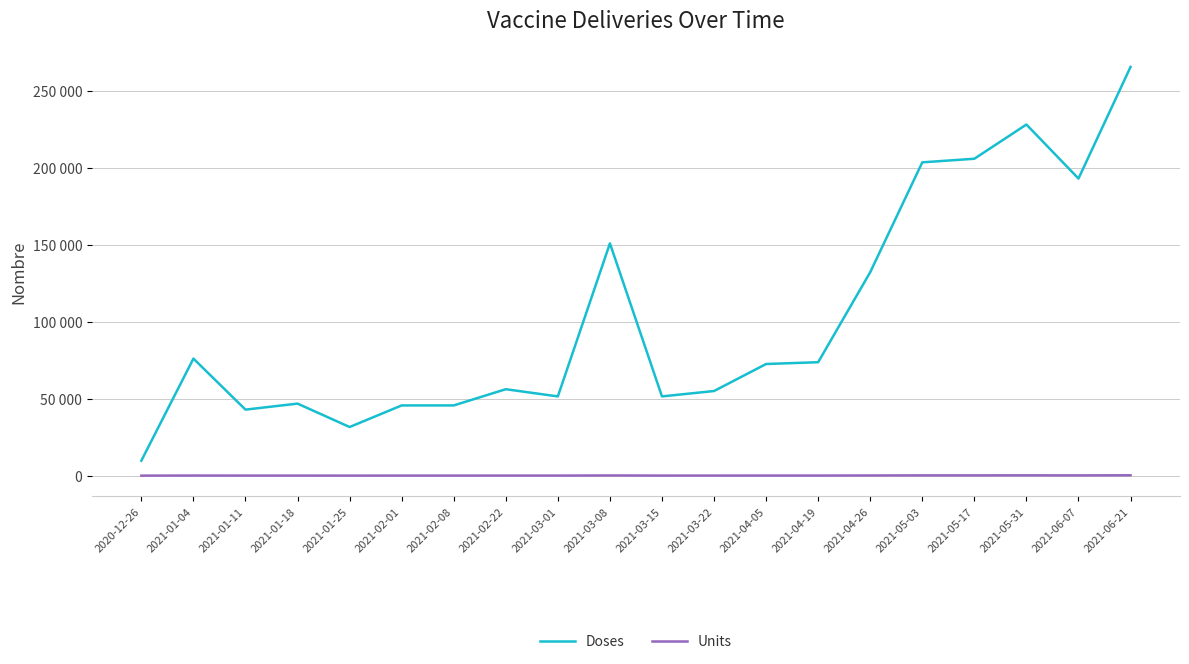

What are all the series names shown in the legend?

Doses, Units